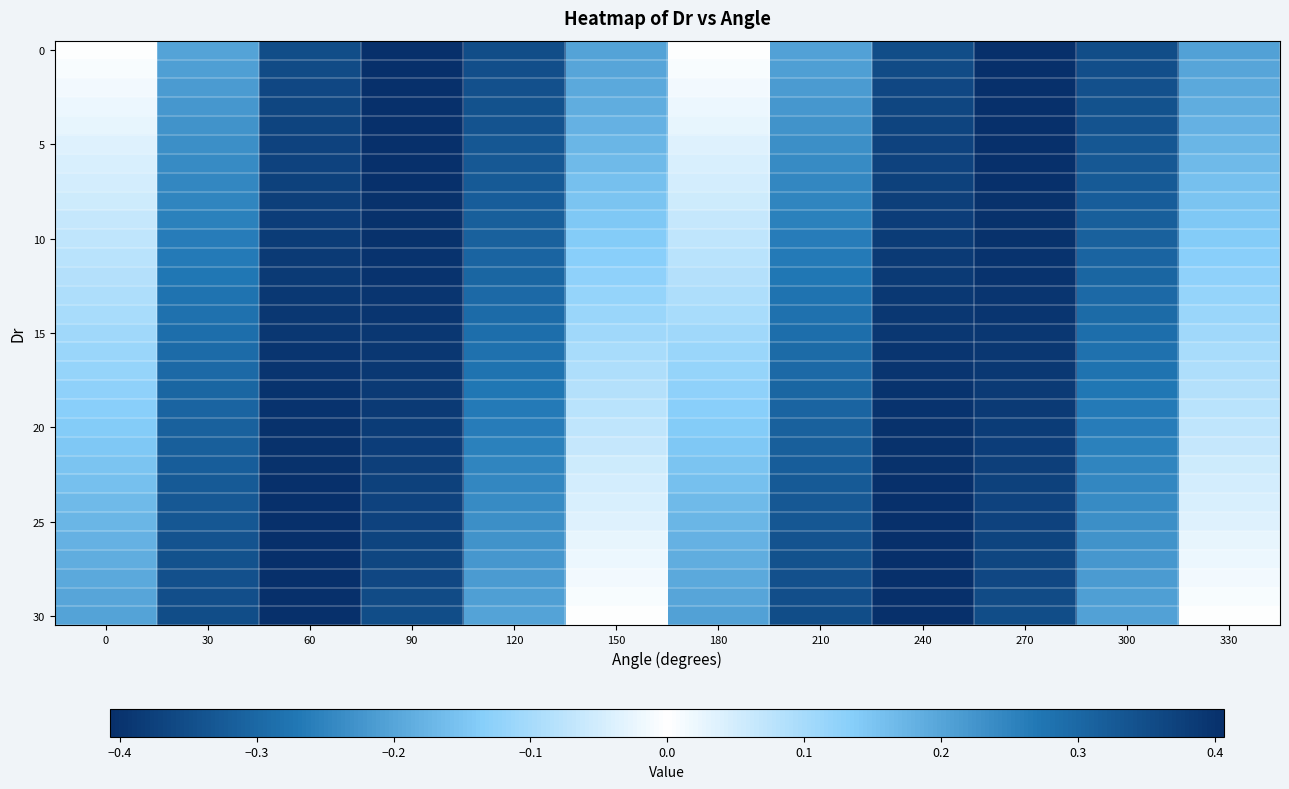

What is the total value across all series at 180?

3.2